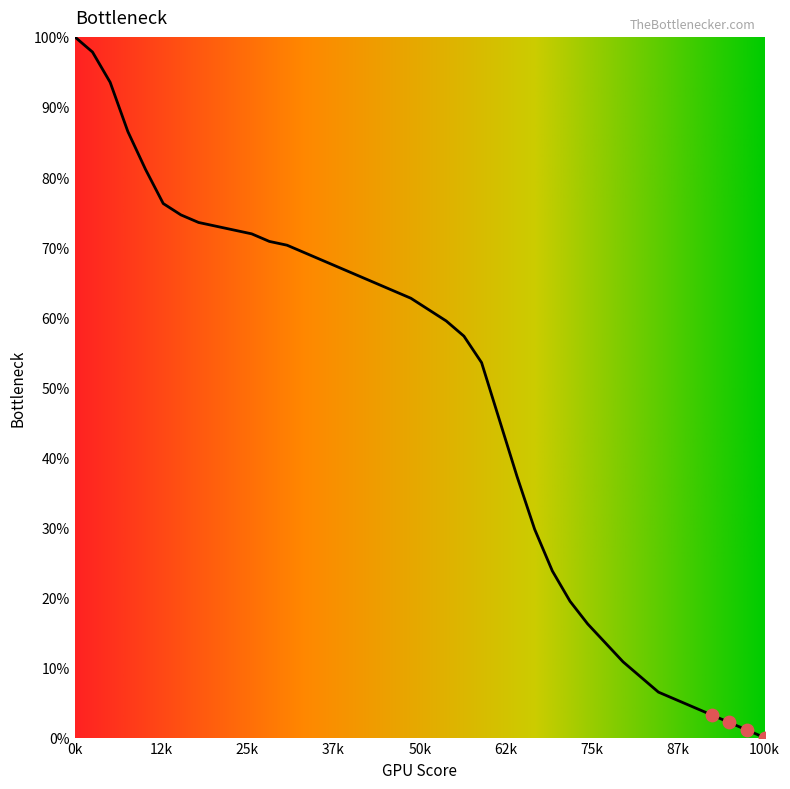

What is the maximum value shown in the chart?

100.0